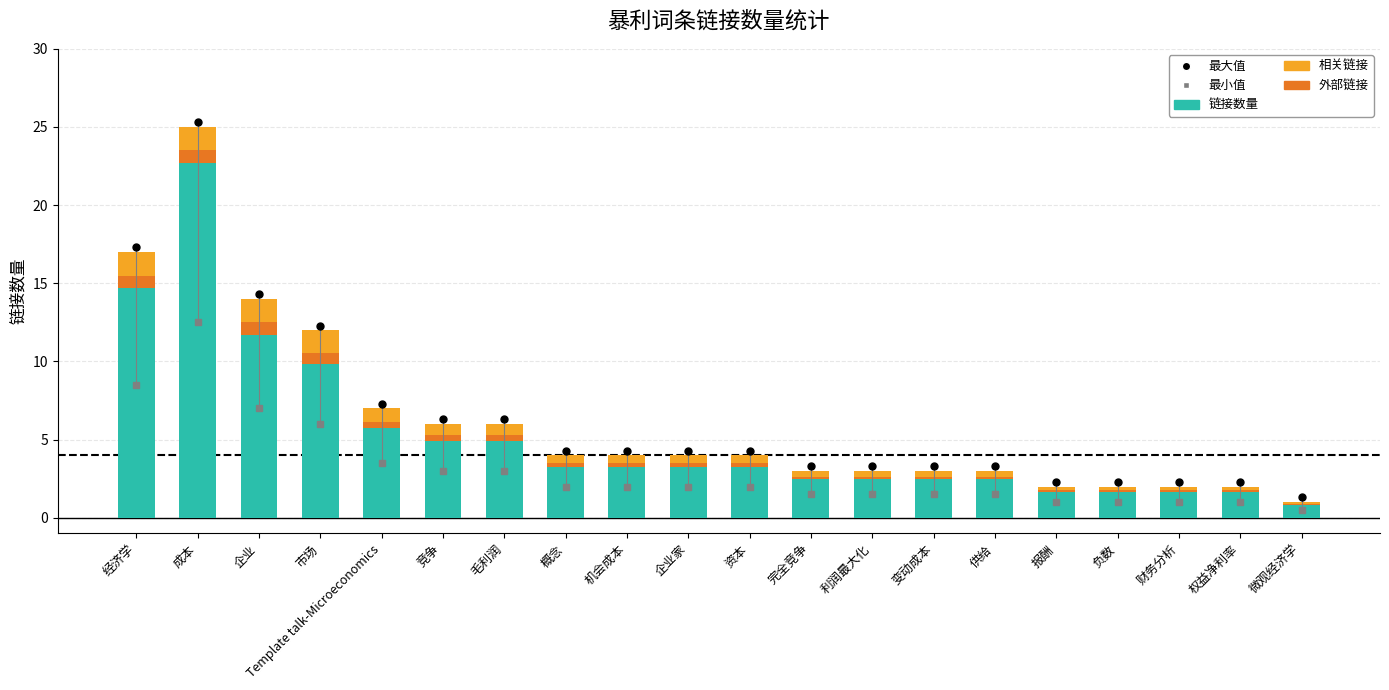

What is the sum of the 相关链接 values at 企业家 and 供给?

0.8